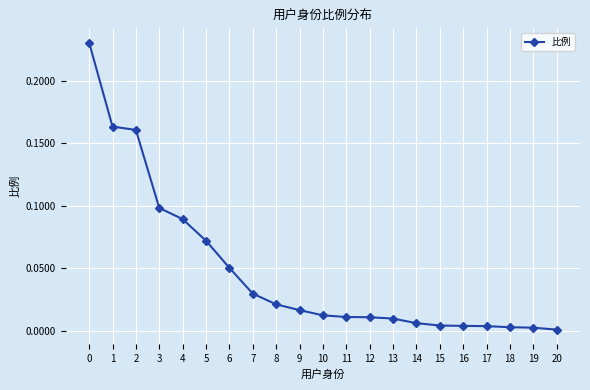

True or false: the data shows 0.0 at 12.

True